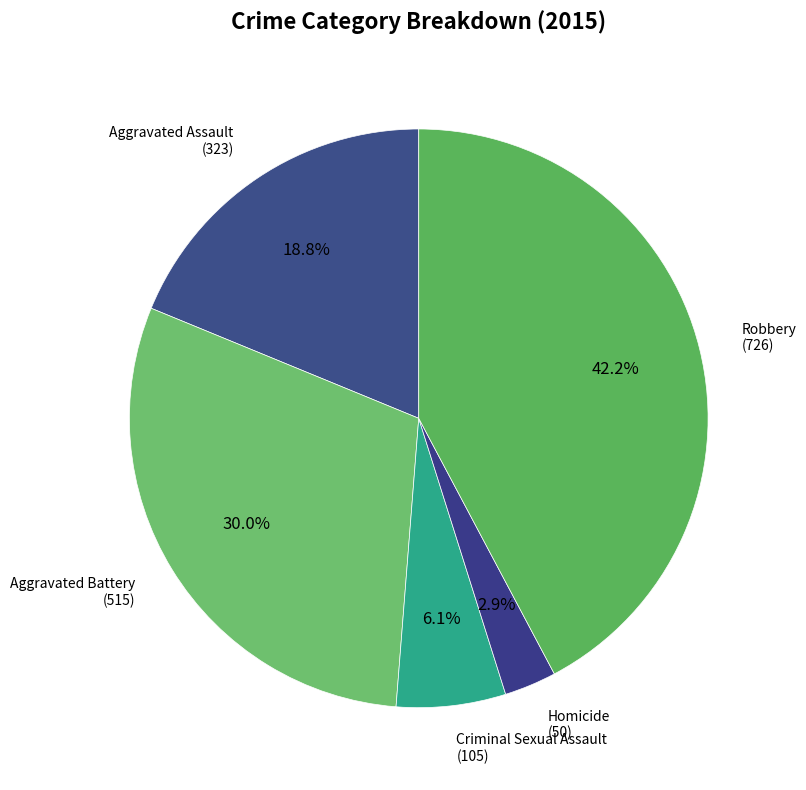

Which has a higher value, Aggravated Assault or Aggravated Battery?

Aggravated Battery